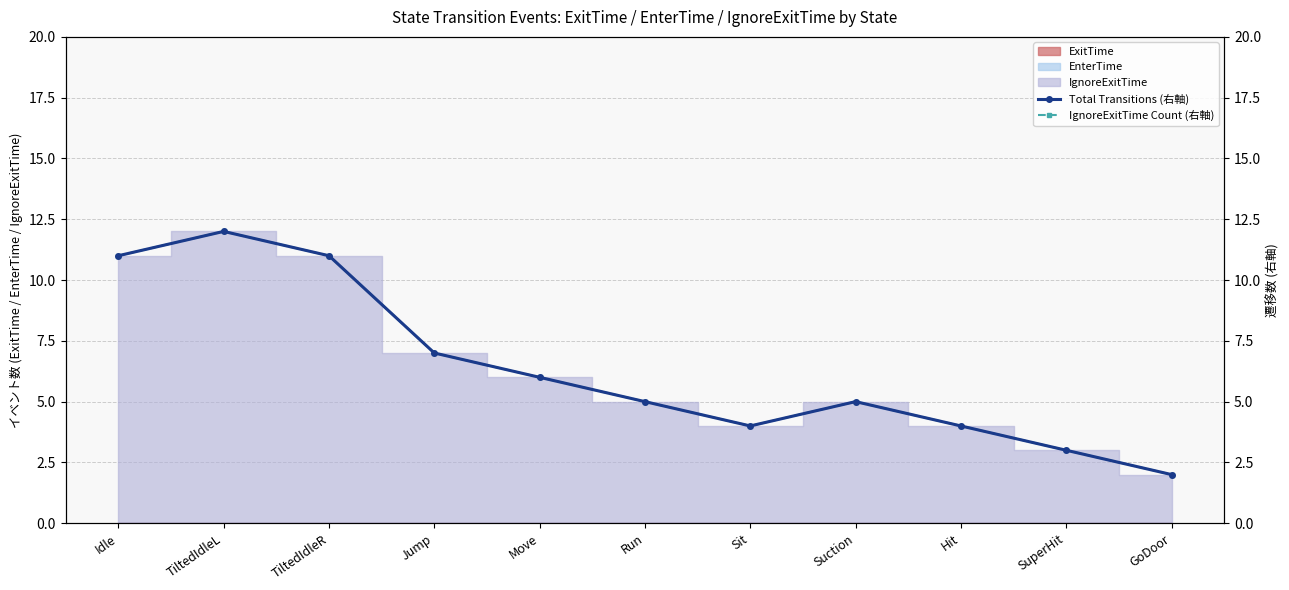

What is the sum of the Total Transitions (右軸) values at Sit and Suction?

9